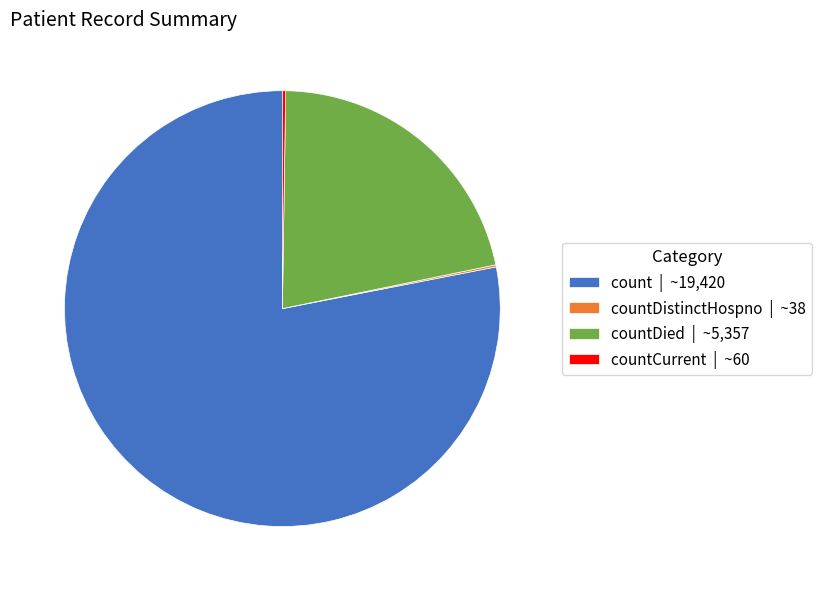

Is there any slice that represents more than half of the pie?

Yes